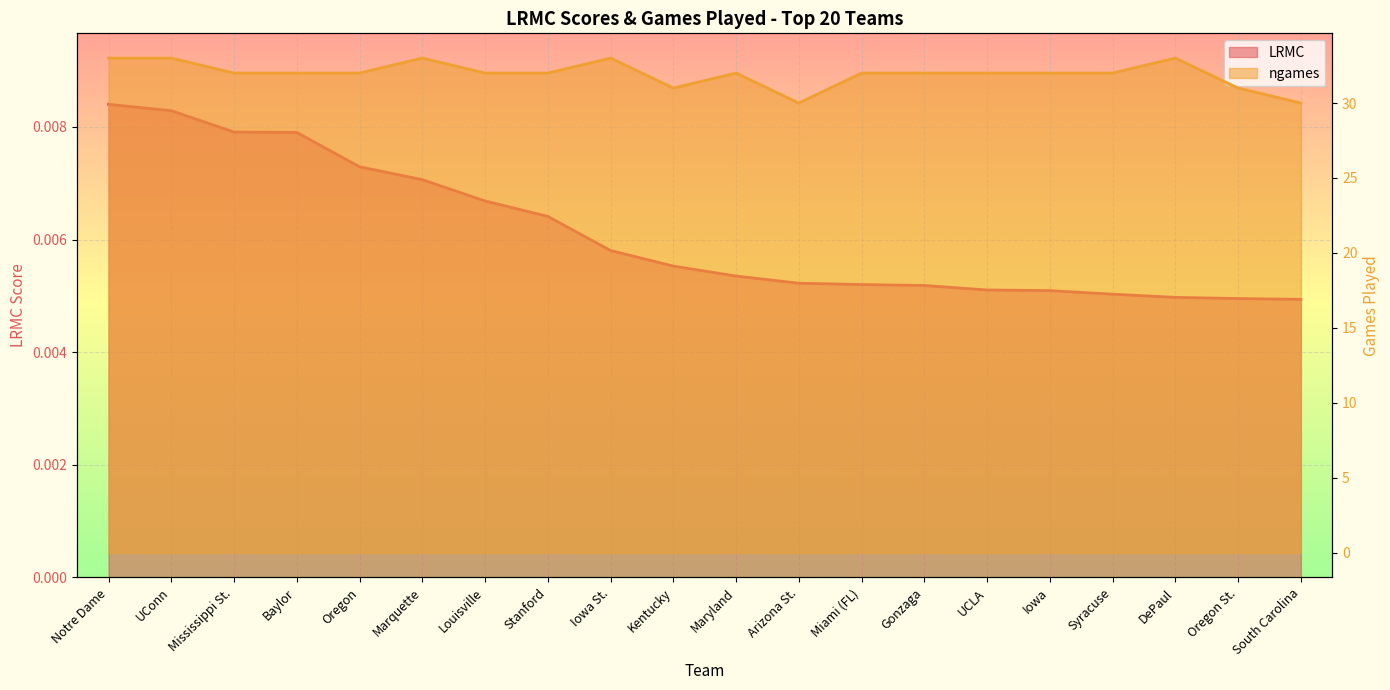

Between Louisville and Baylor, which is larger?

Baylor